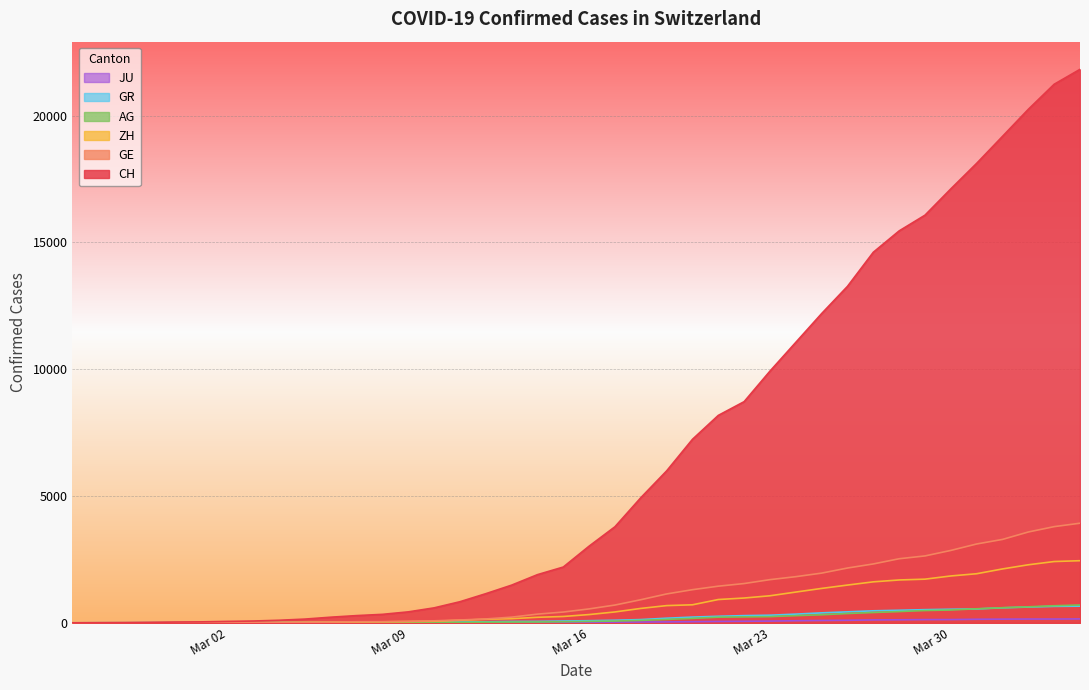

At how many categories does at least one series exceed 1153?

23